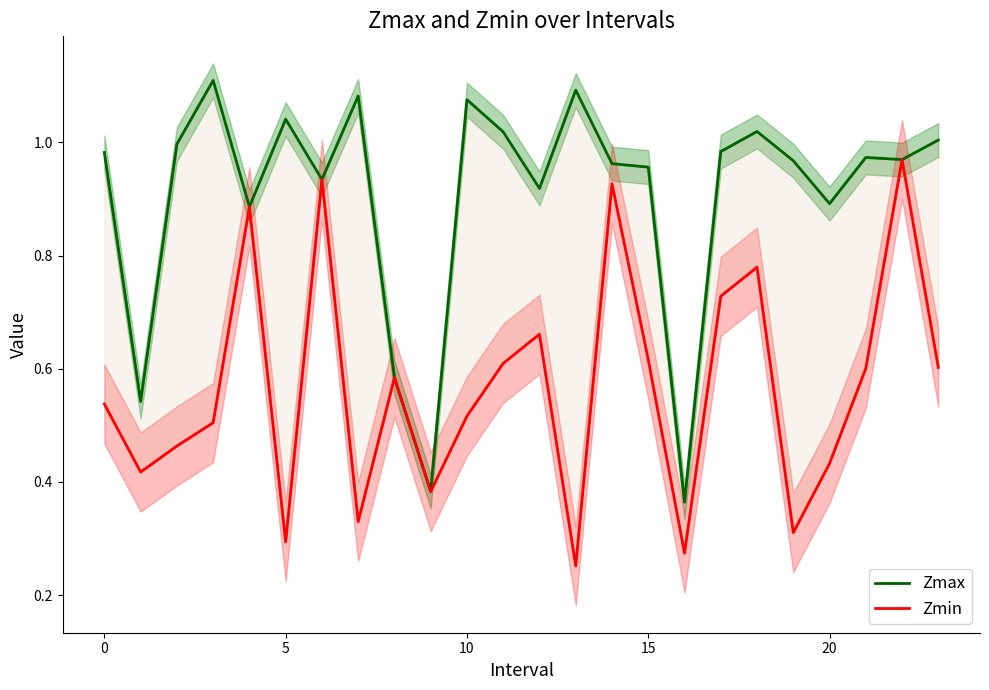

True or false: Zmax has a value of 0.1 at 9.

False